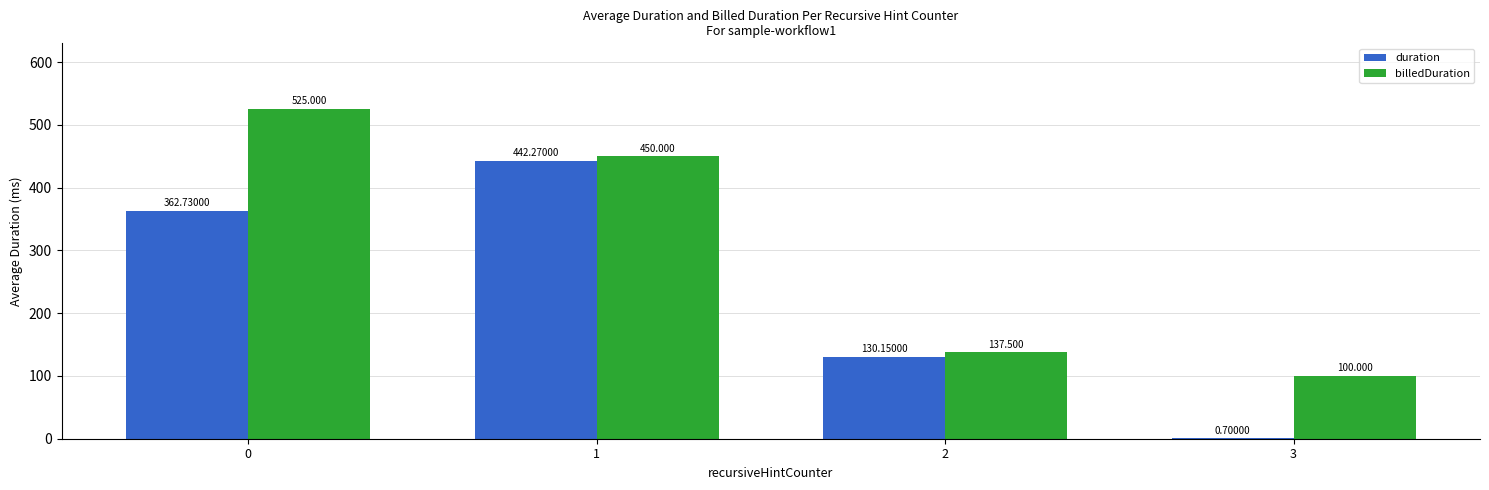

What is the greatest value displayed?

525.0